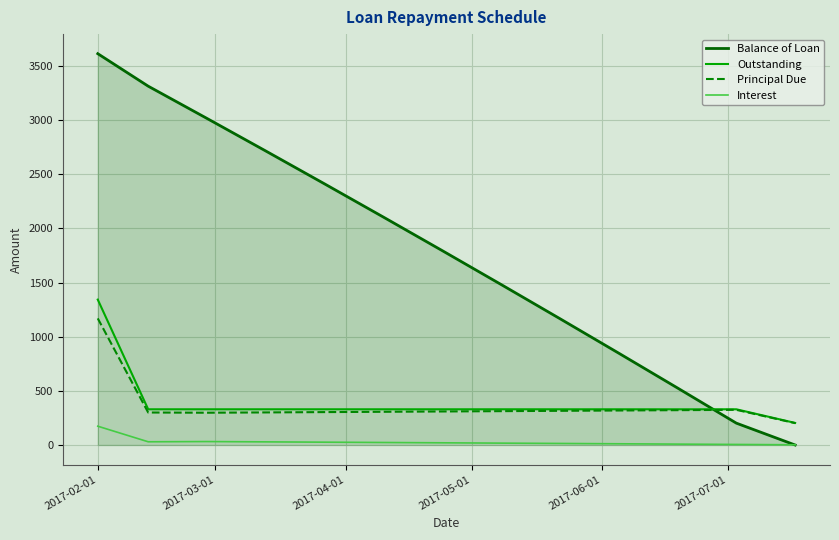

Which series has the largest total across all categories?

Balance of Loan